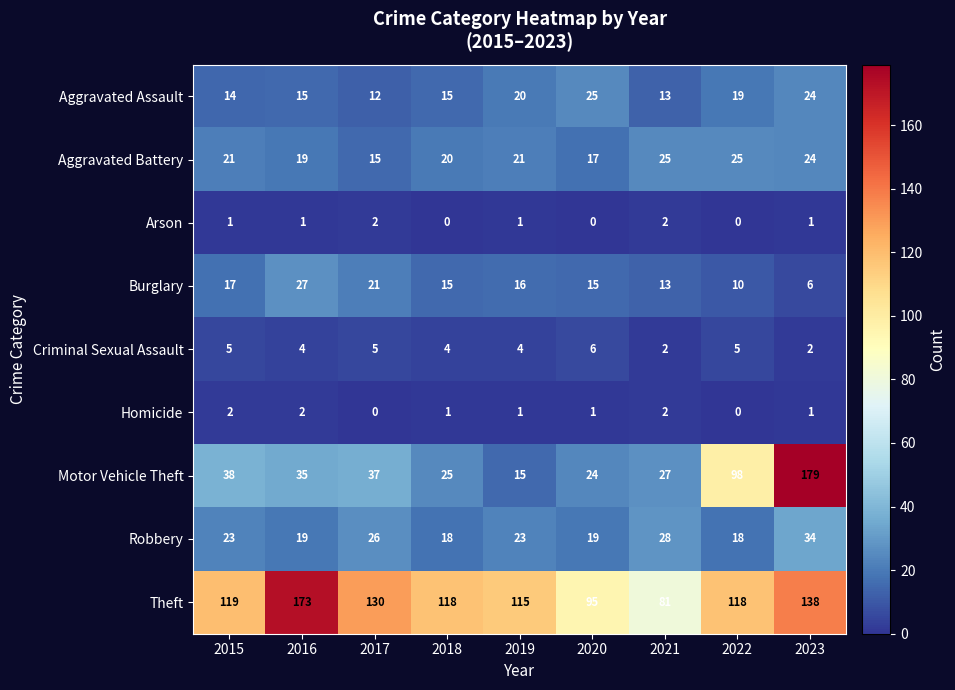

At which category is the sum across all series the highest?

2023